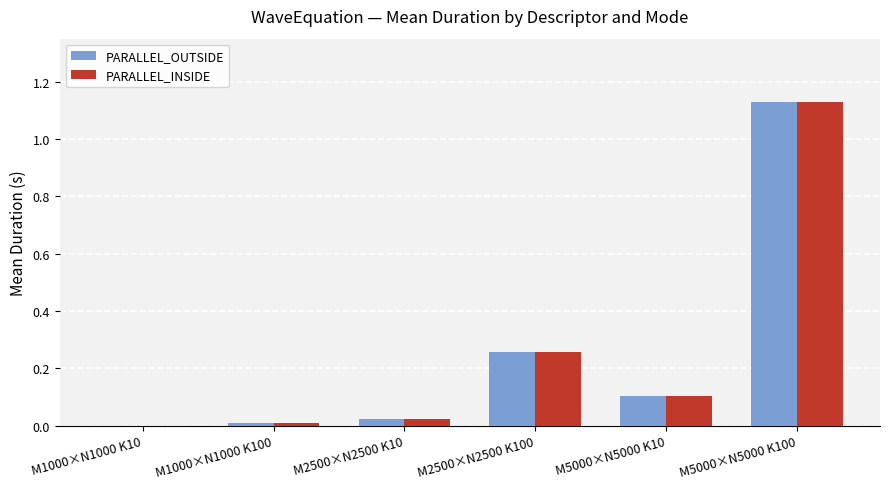

Between M2500×N2500 K10 and M5000×N5000 K100, which series saw the biggest shift?

PARALLEL_INSIDE